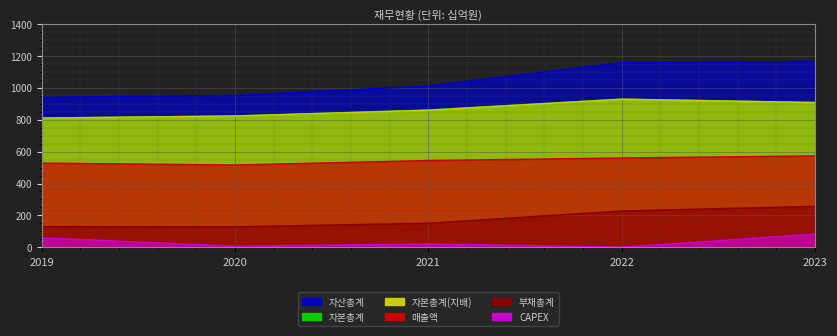

What is the difference between the maximum and second lowest values in the 매출액 series?

45